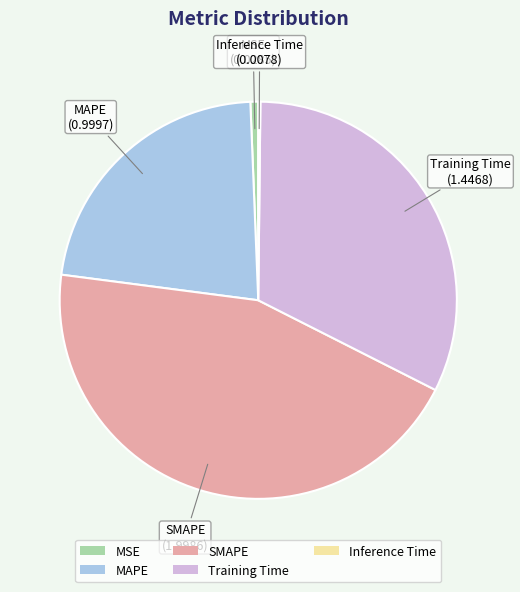

Which has a higher value, SMAPE or MAPE?

SMAPE